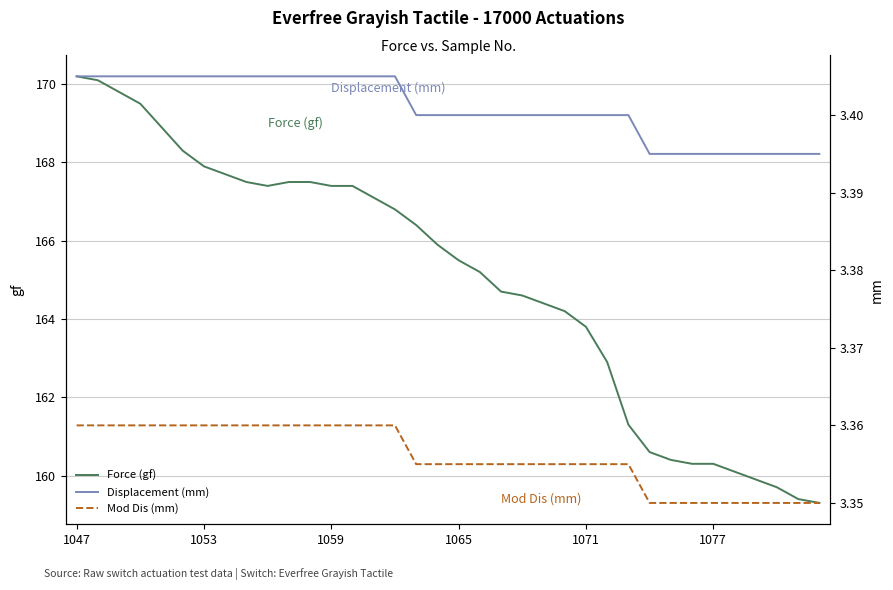

What is the sum of all Force (gf) values?

5939.9